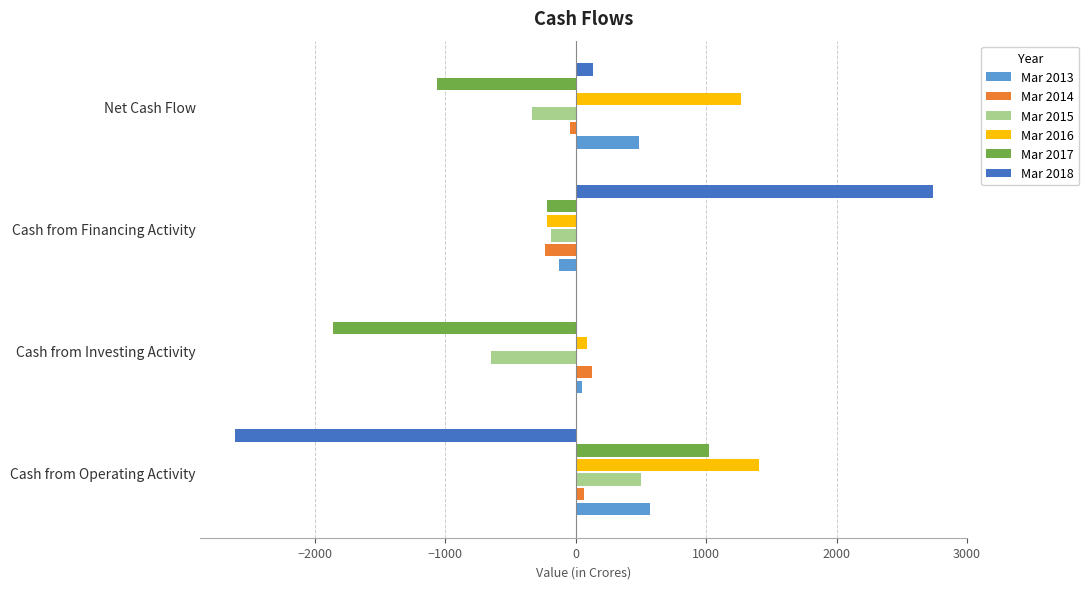

The value of Mar 2015 at Cash from Financing Activity is -191. True or false?

True